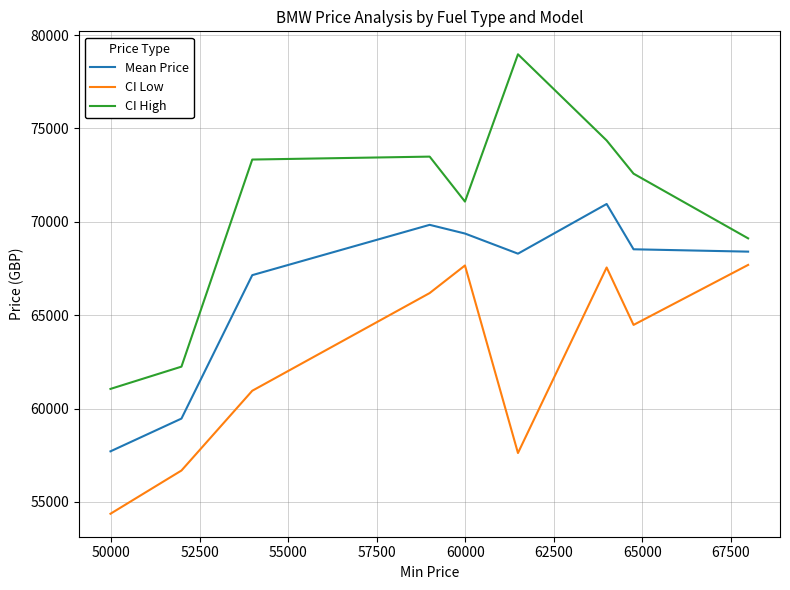

What is the difference between the maximum and minimum values in the CI Low series?

13327.1